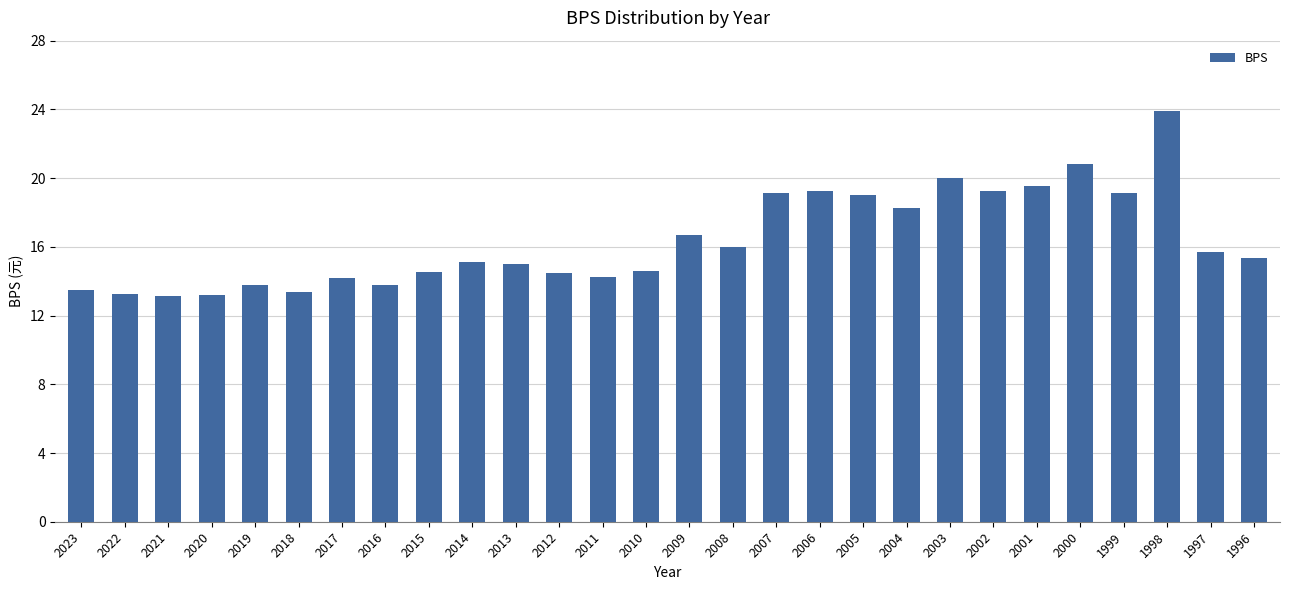

What is the change in value from 2008 to 2007?

+3.2